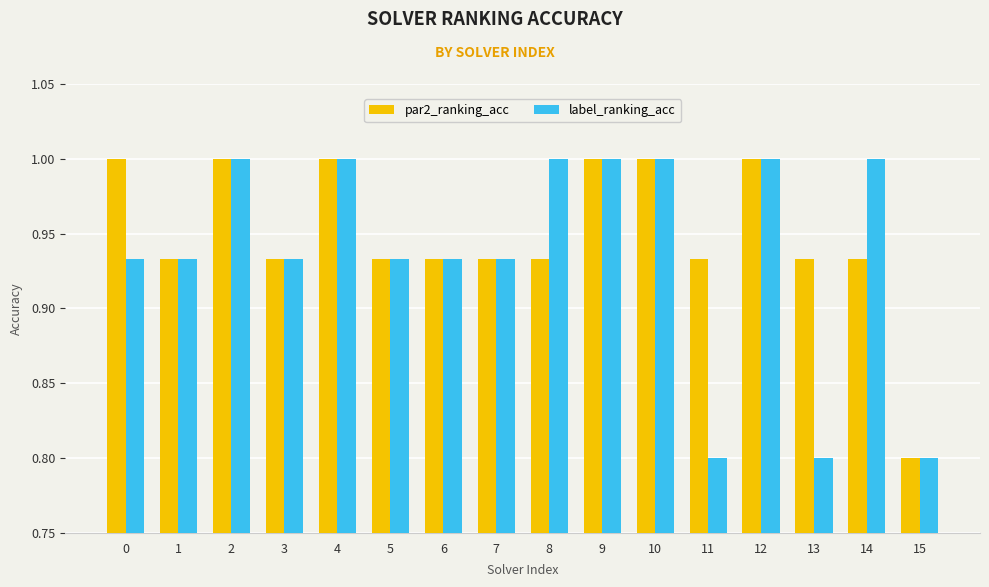

How many bars are there in each group?

2